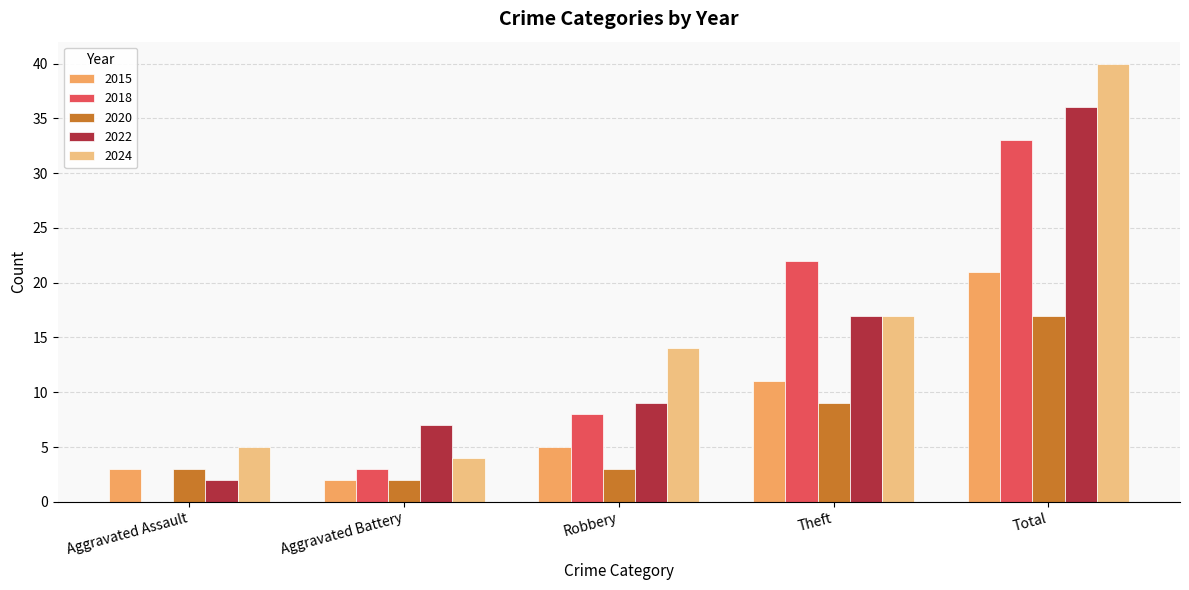

Which series has the widest spread of values?

2024